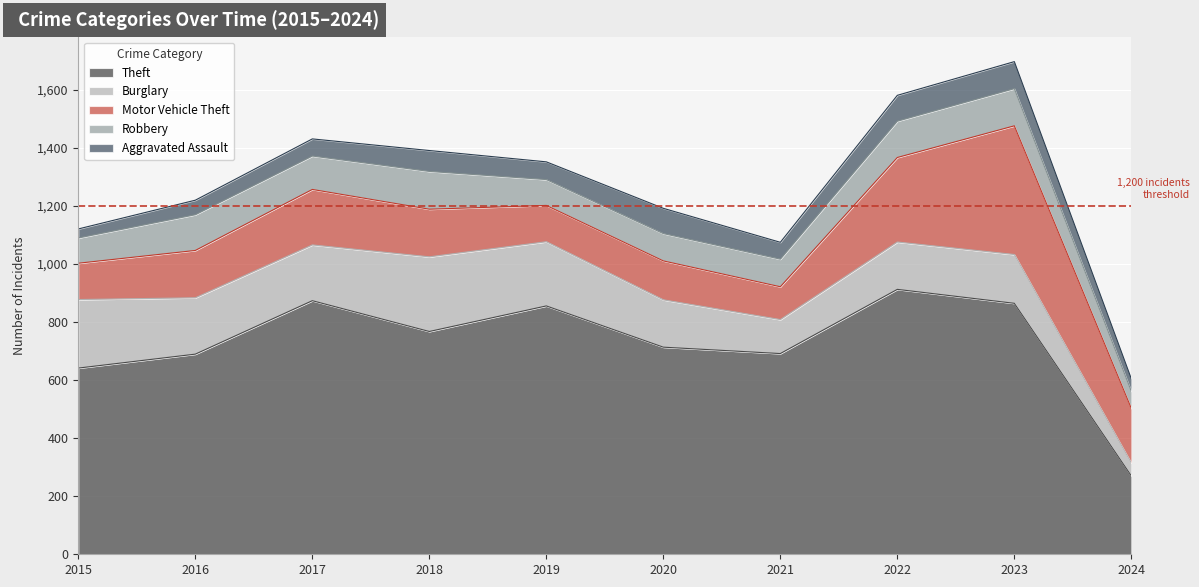

What is the difference between the highest and lowest values at 2015?

610